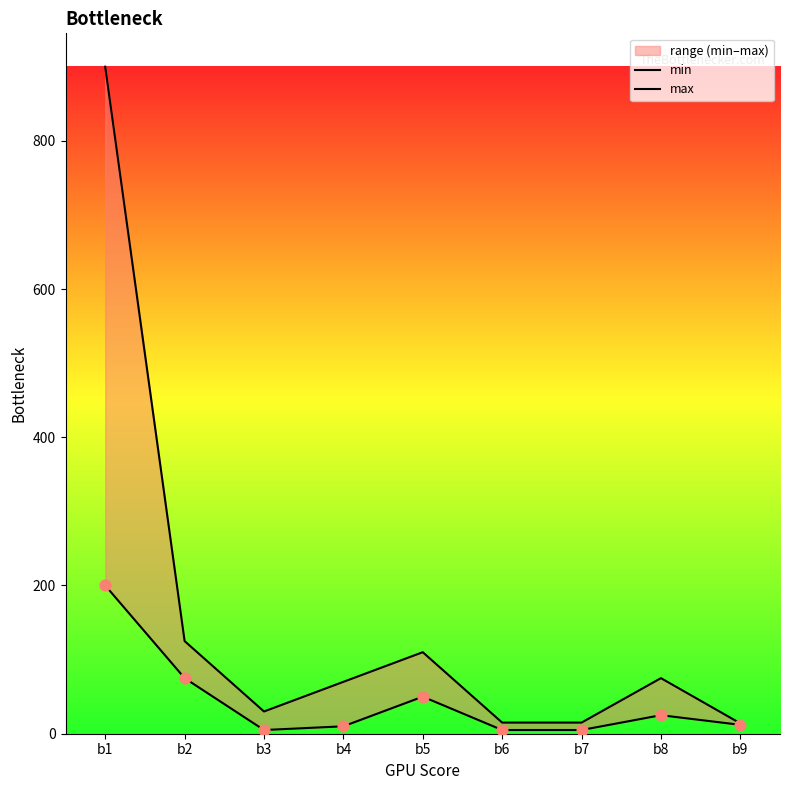

At which category is the sum across all series the highest?

b1